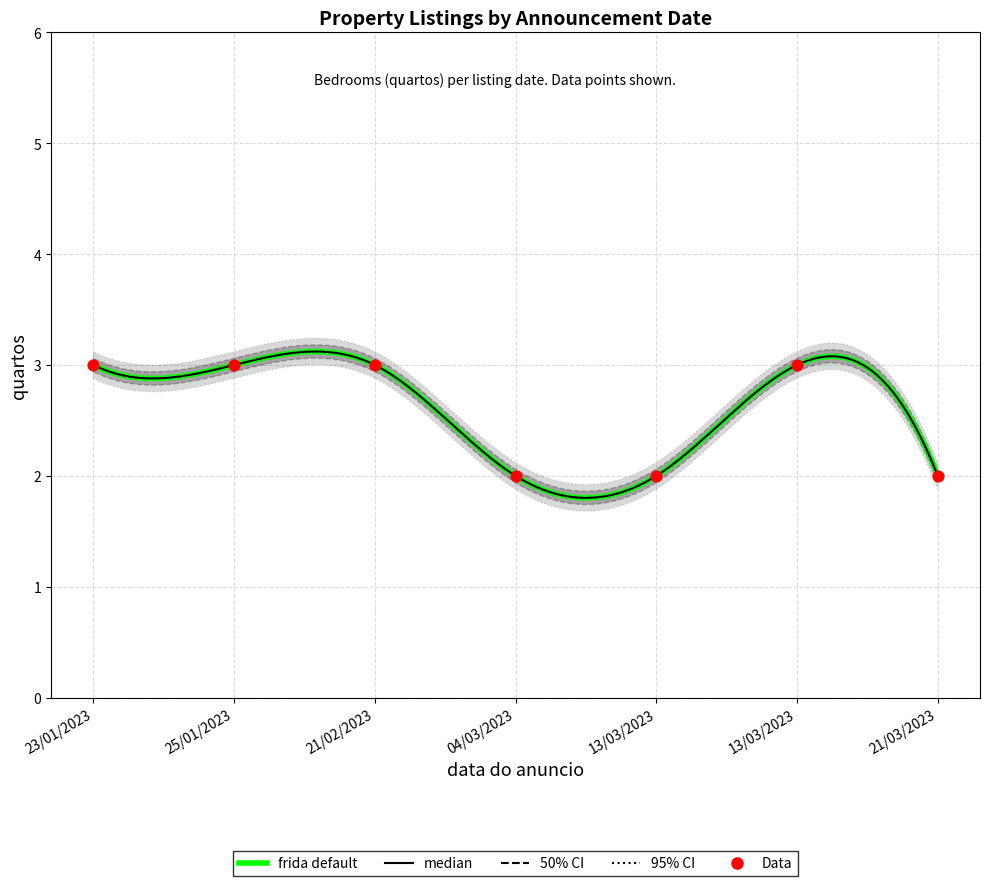

What is the ratio of the value at 25/01/2023 to the value at 23/01/2023?

1.0